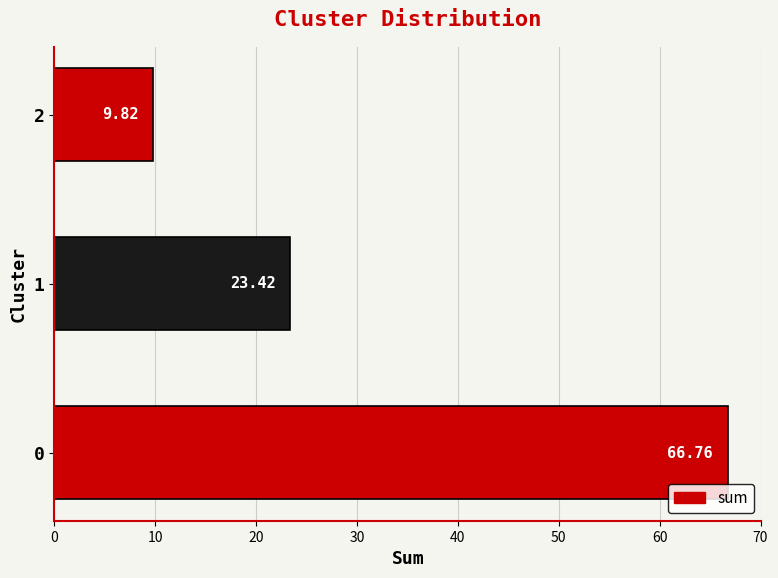

The value at 0 is 46.6. True or false?

False